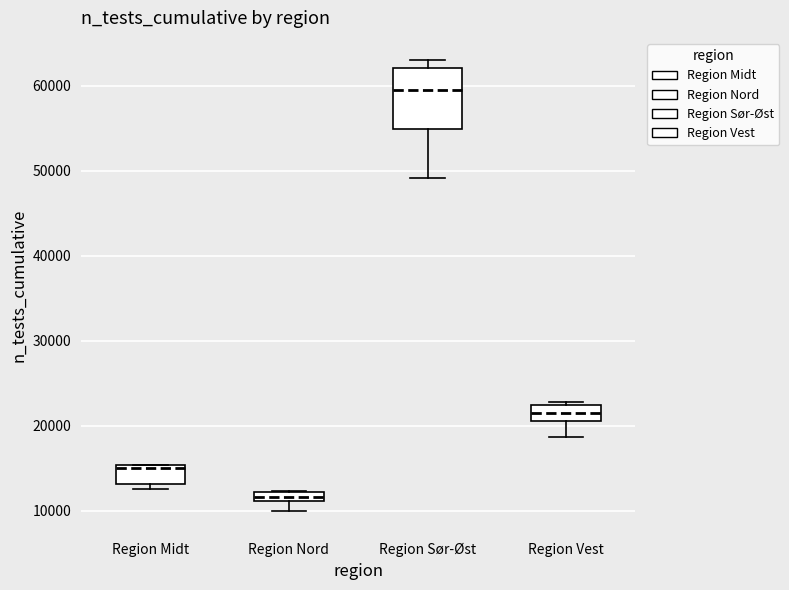

Where is the lower edge of the box for Region Sør-Øst on the y-axis? The values are not printed on the chart, so give them approximately, as read against the axis.

55000